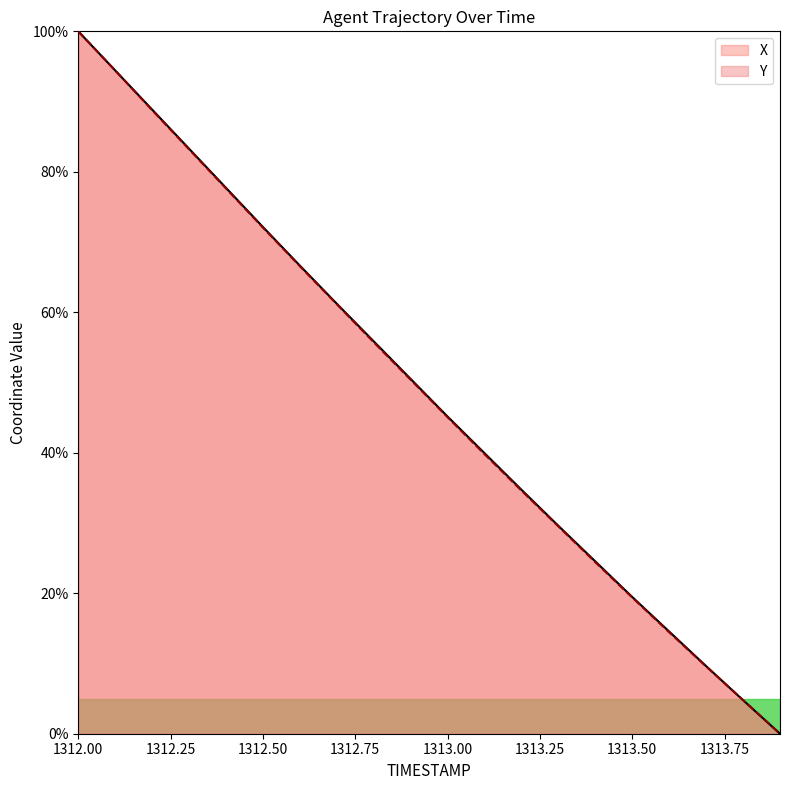

The Y series shows 4.8 at 1313.8. True or false?

True